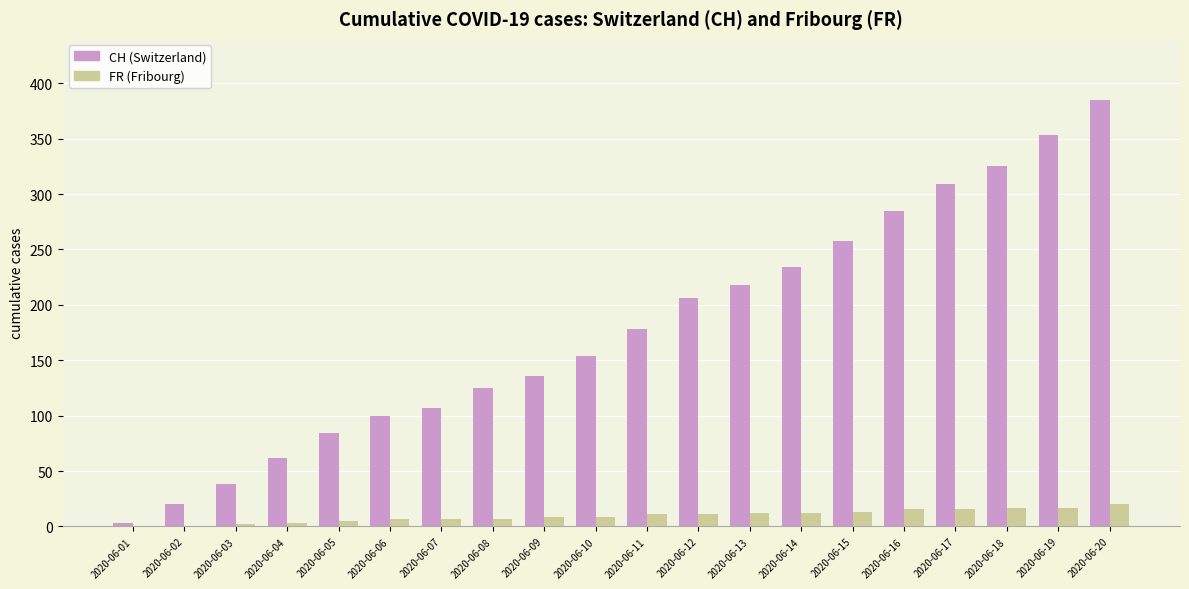

Which category has the highest value across all series?

2020-06-20